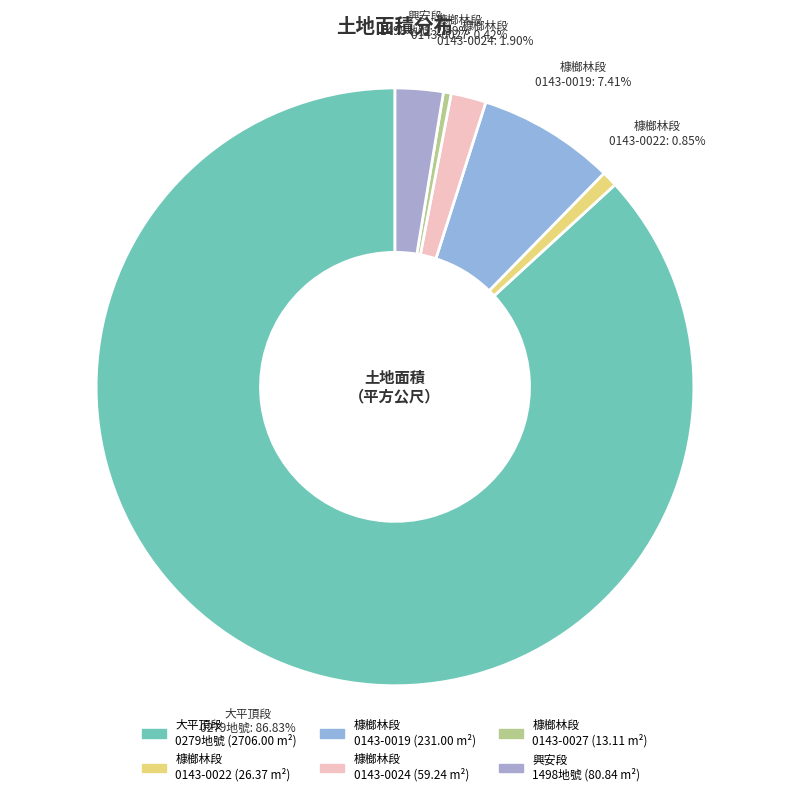

How many segments does this pie chart have?

6